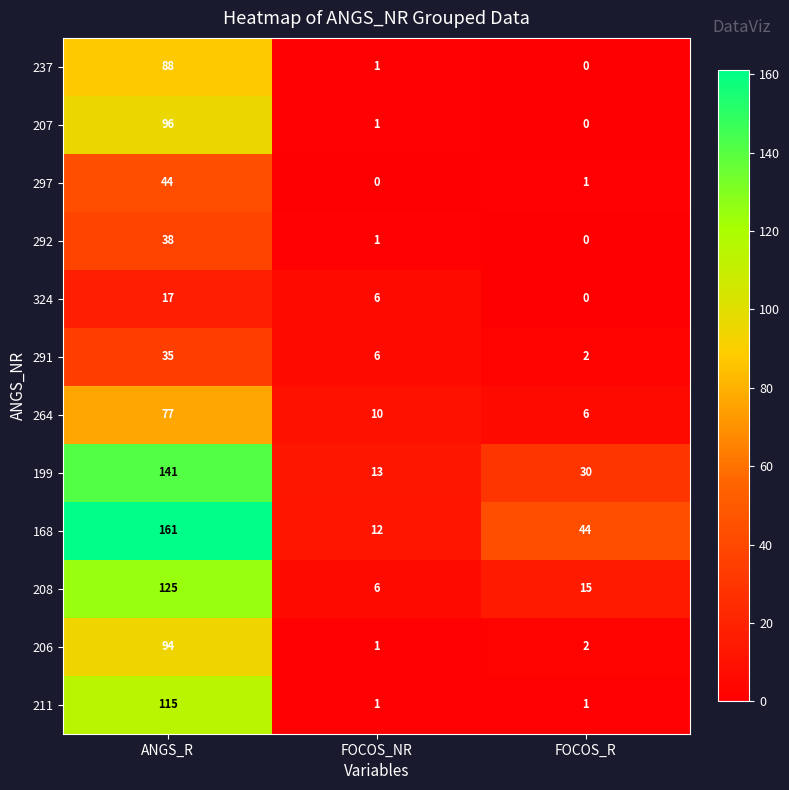

What is the difference between the maximum and second lowest values in the 211 series?

114